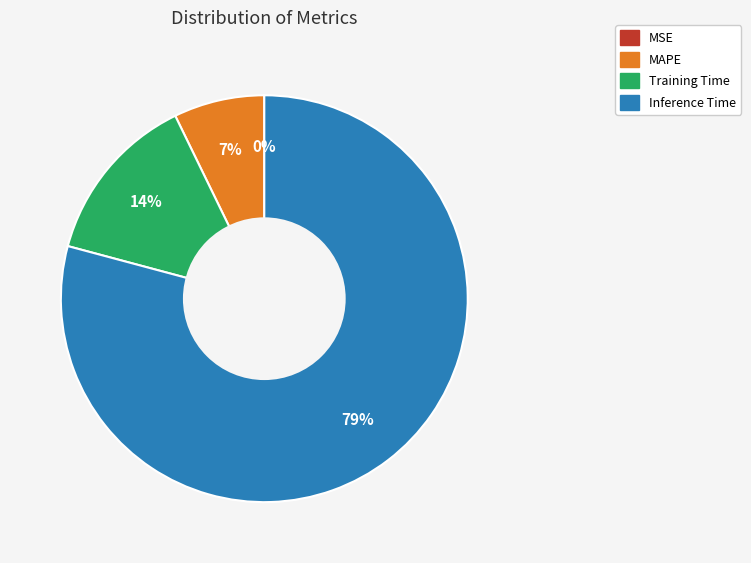

Which slice represents more than half of the pie?

Inference Time